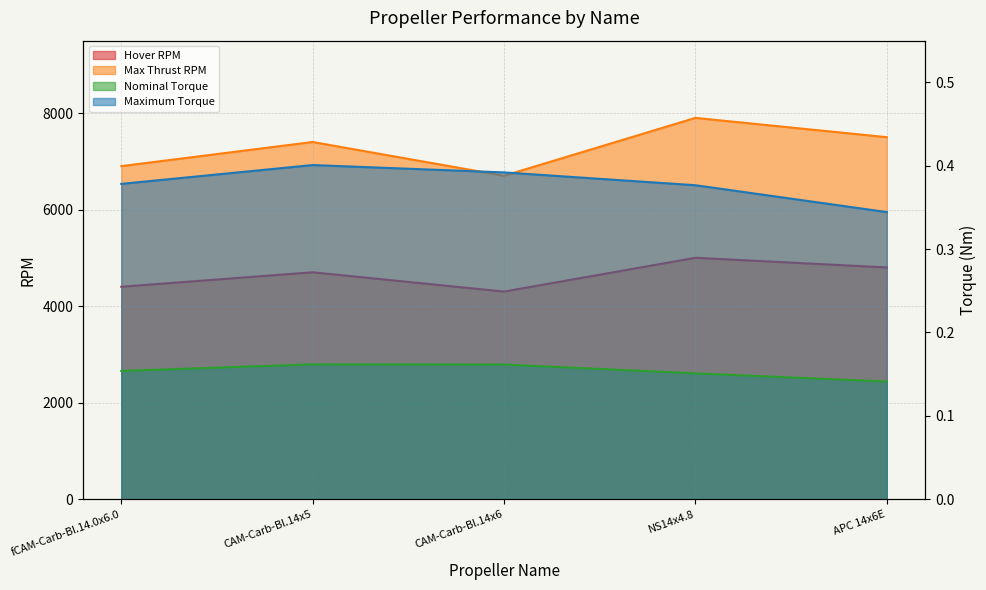

Is it true that Hover RPM equals 4700.0 at CAM-Carb-Bl.14x5?

True